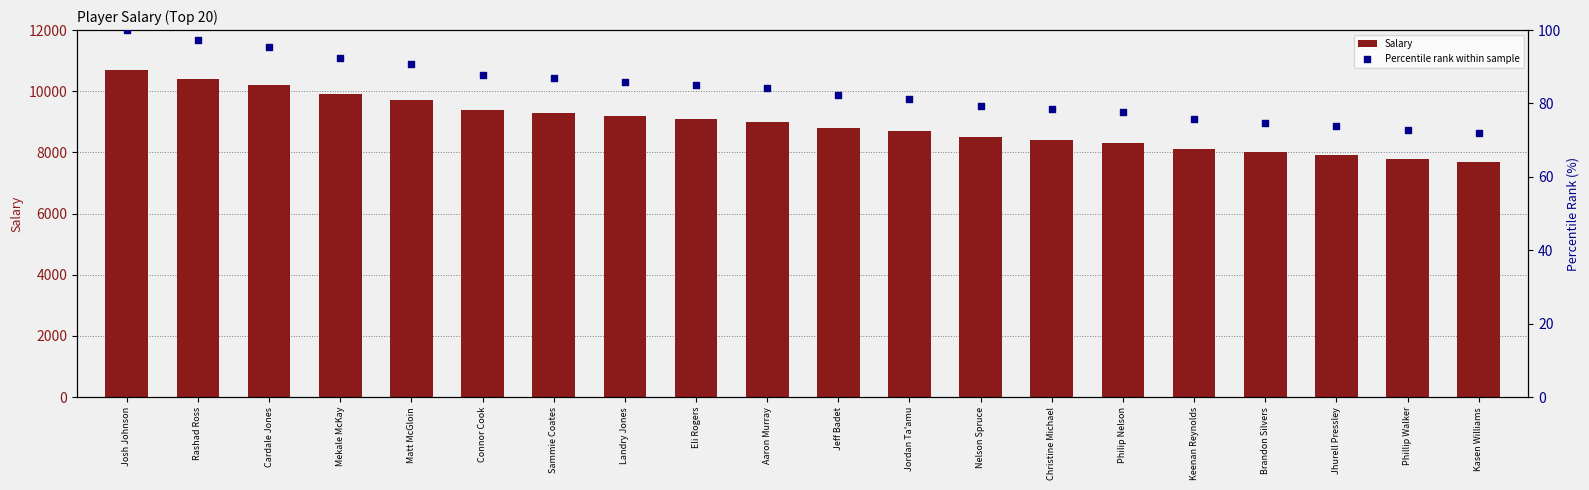

At how many categories does at least one series exceed 6948?

20